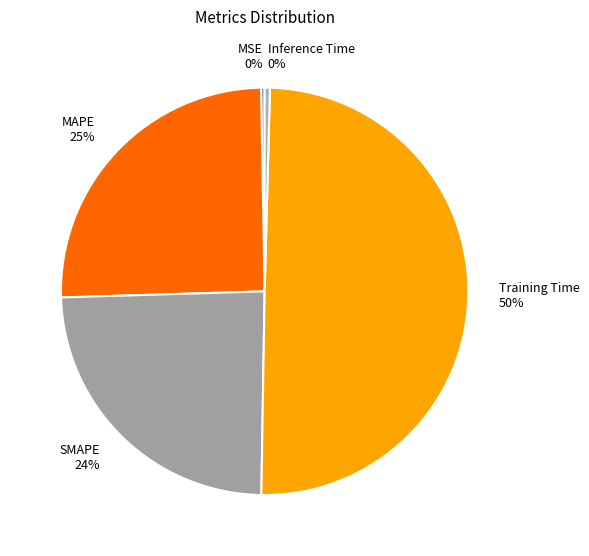

Which category has the biggest portion of the pie?

Training Time